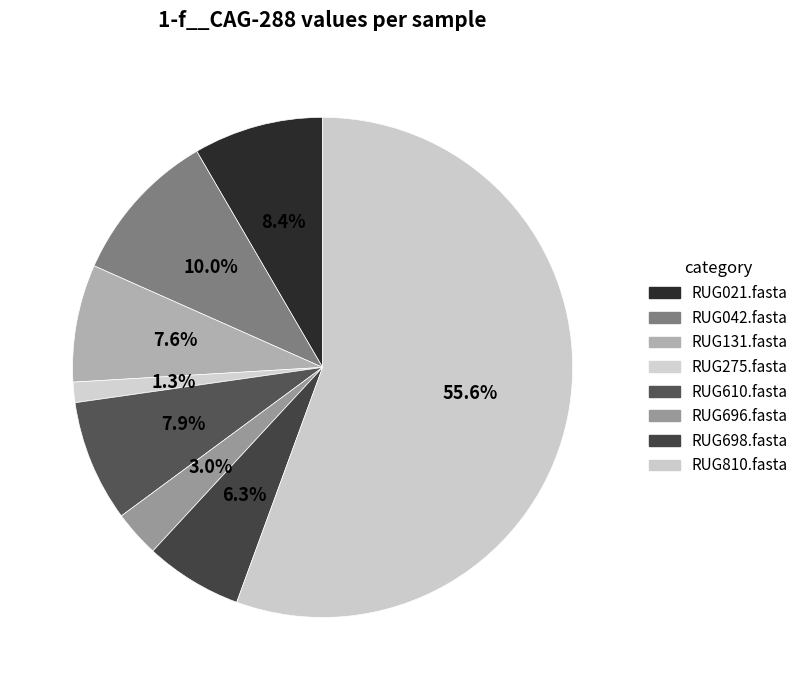

To the nearest percent, what portion does RUG610.fasta represent?

8%